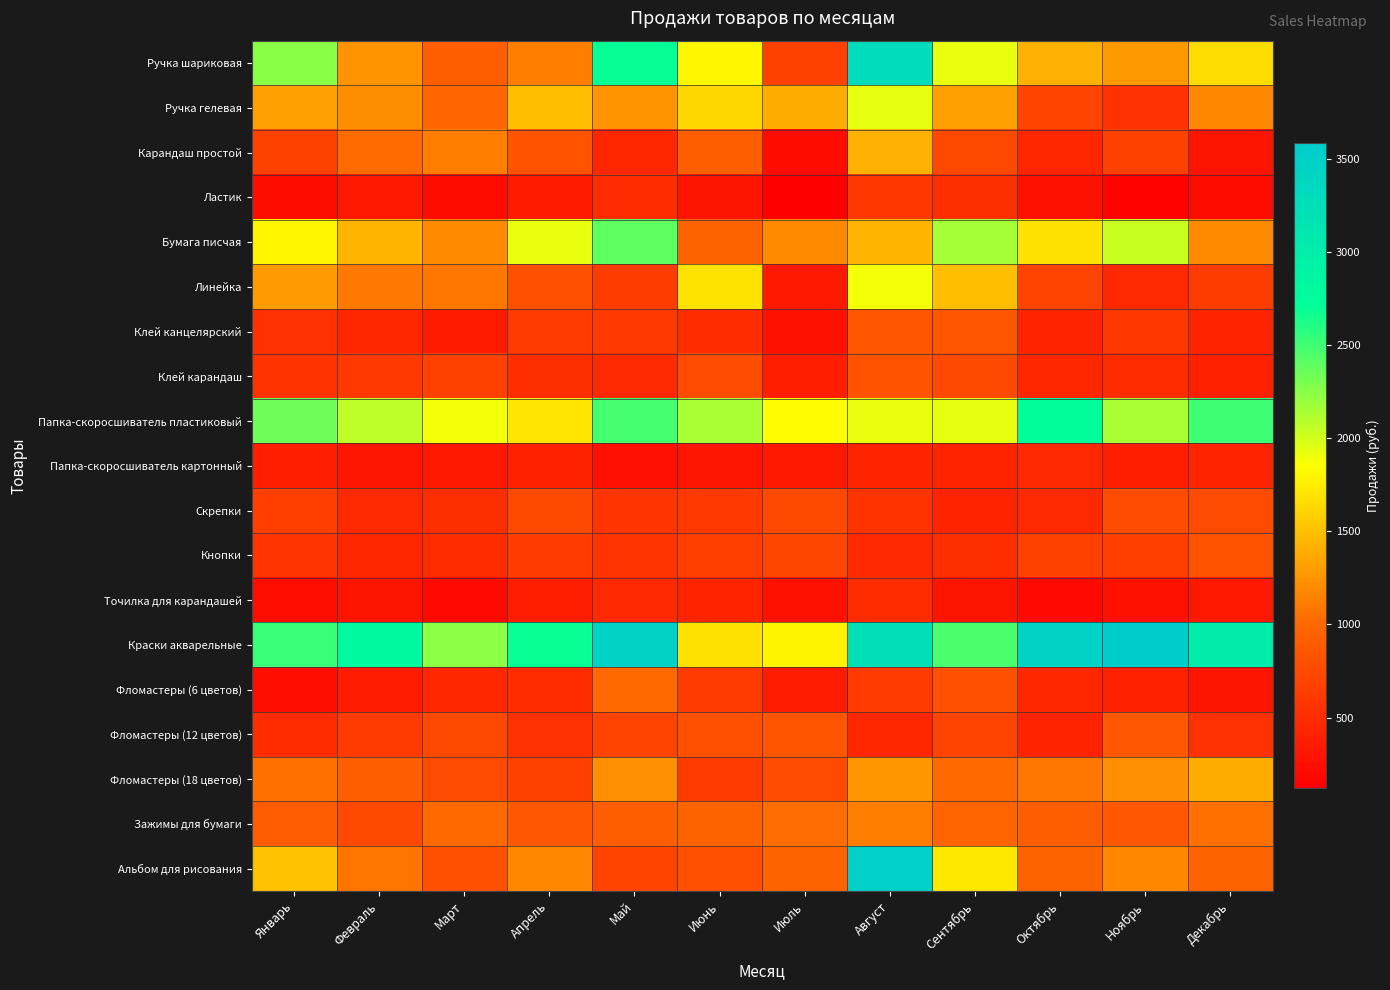

At which category does the chart reach its peak across all series?

Ноябрь